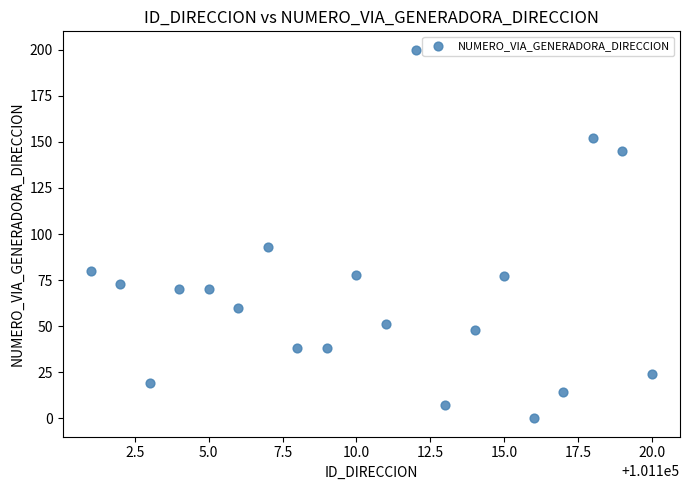

What is the range of X values (max minus min)?

19